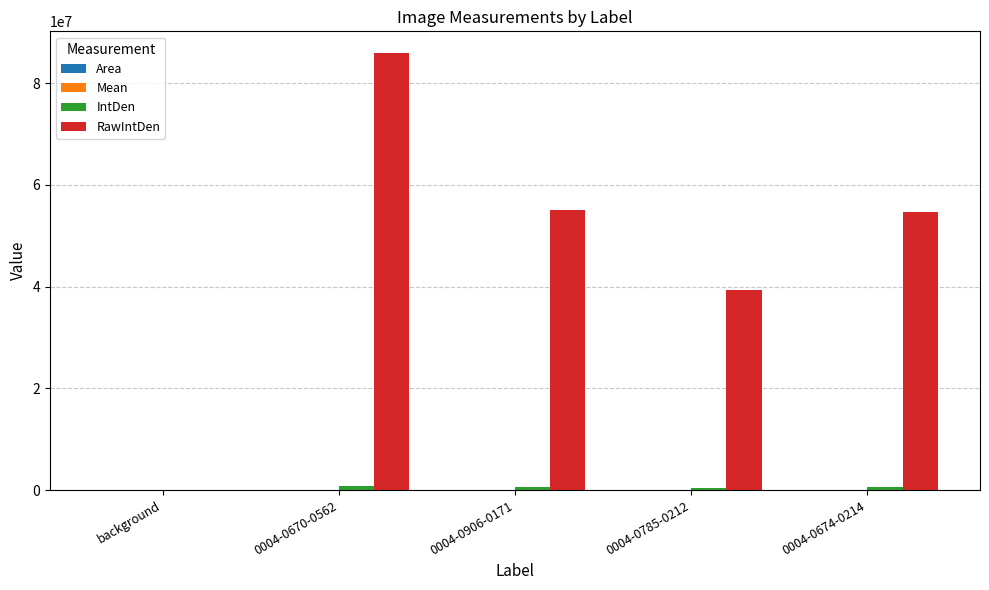

At which category is the sum across all series the highest?

0004-0670-0562